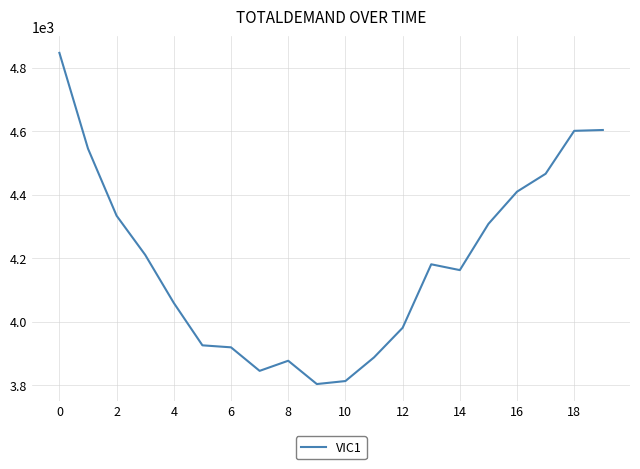

How many distinct data groups are displayed?

1